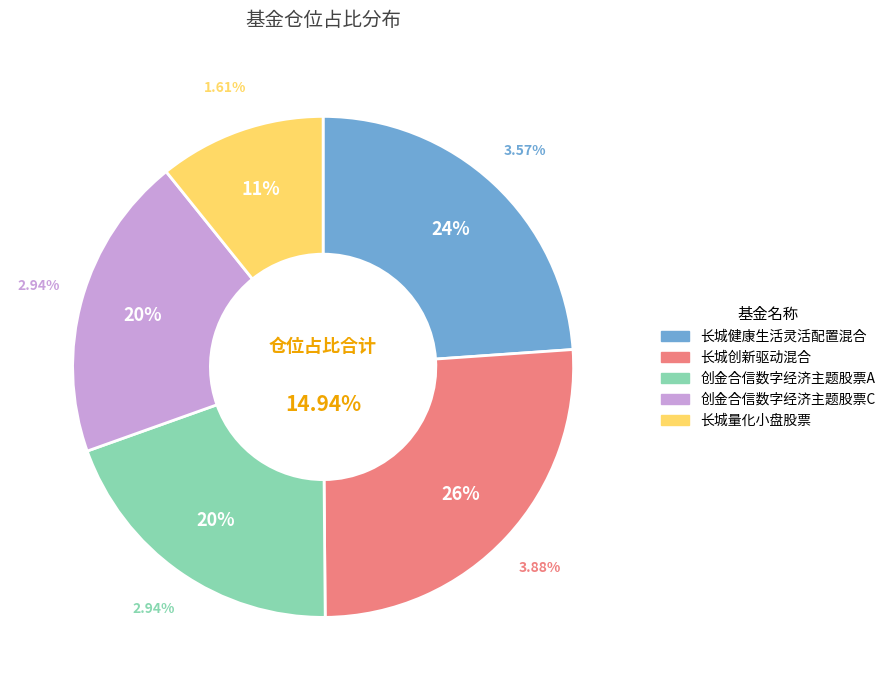

True or false: 长城创新驱动混合 accounts for 26% of the total.

True